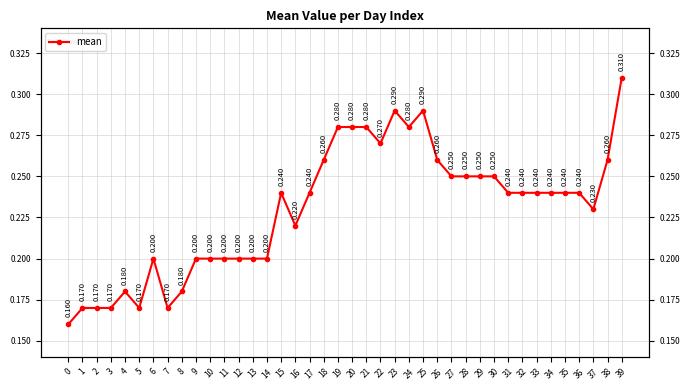

How many distinct data groups are displayed?

1